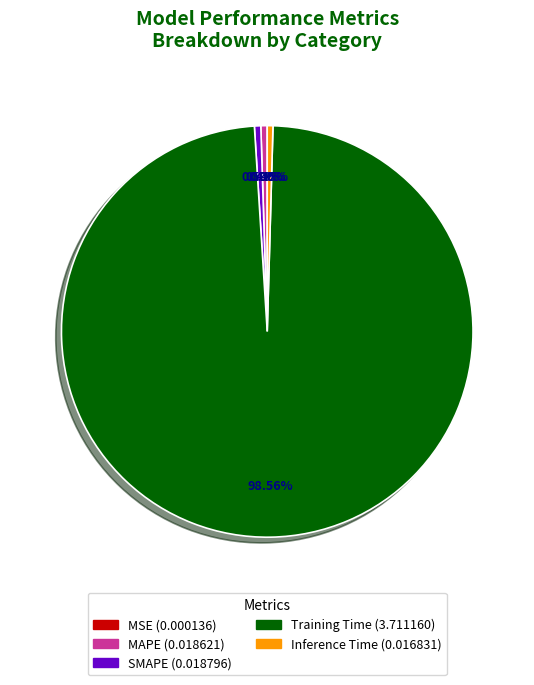

Does Inference Time account for over 50% of the chart?

No